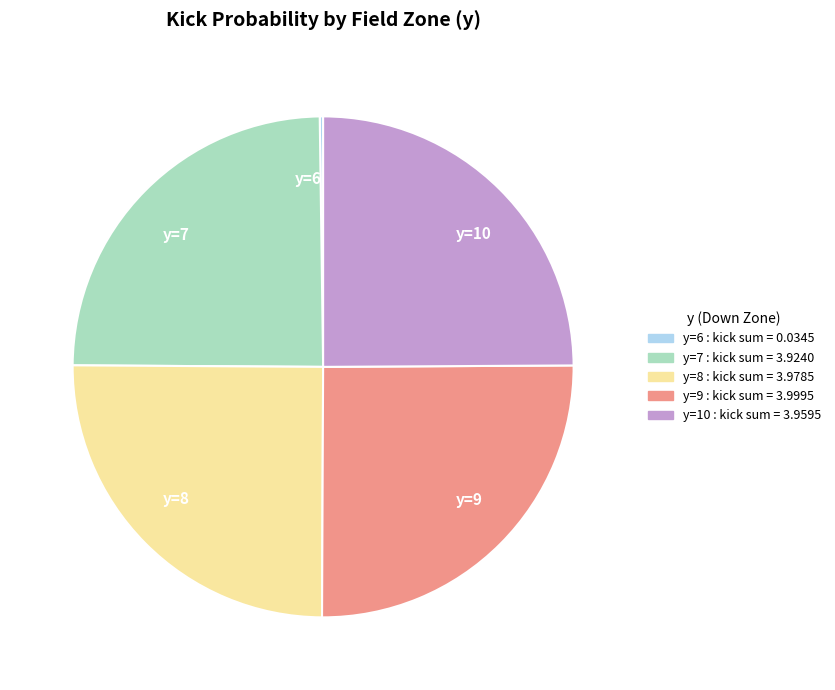

Is there any slice that represents more than half of the pie?

No